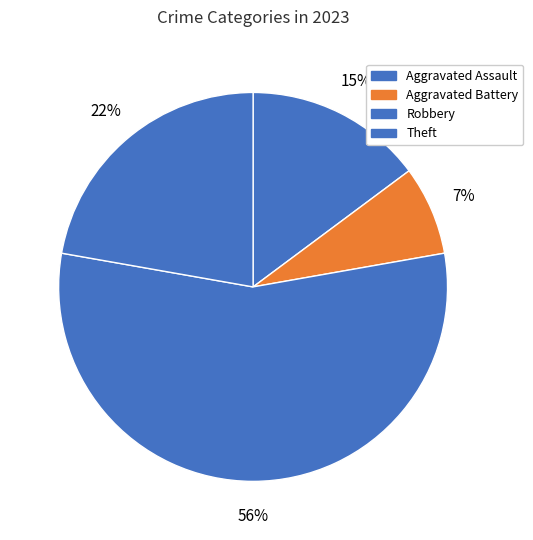

True or false: Theft accounts for 33% of the total.

False